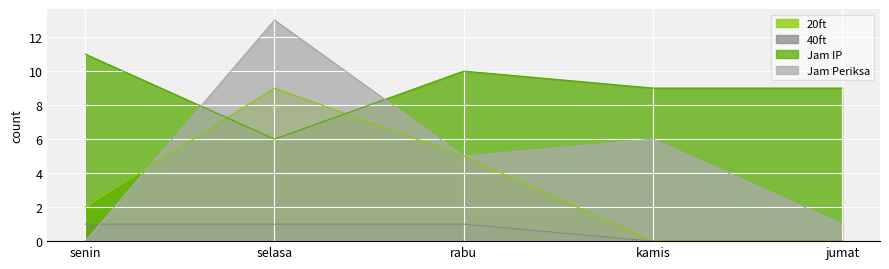

True or false: 20ft has more than 0 interior local peaks.

True